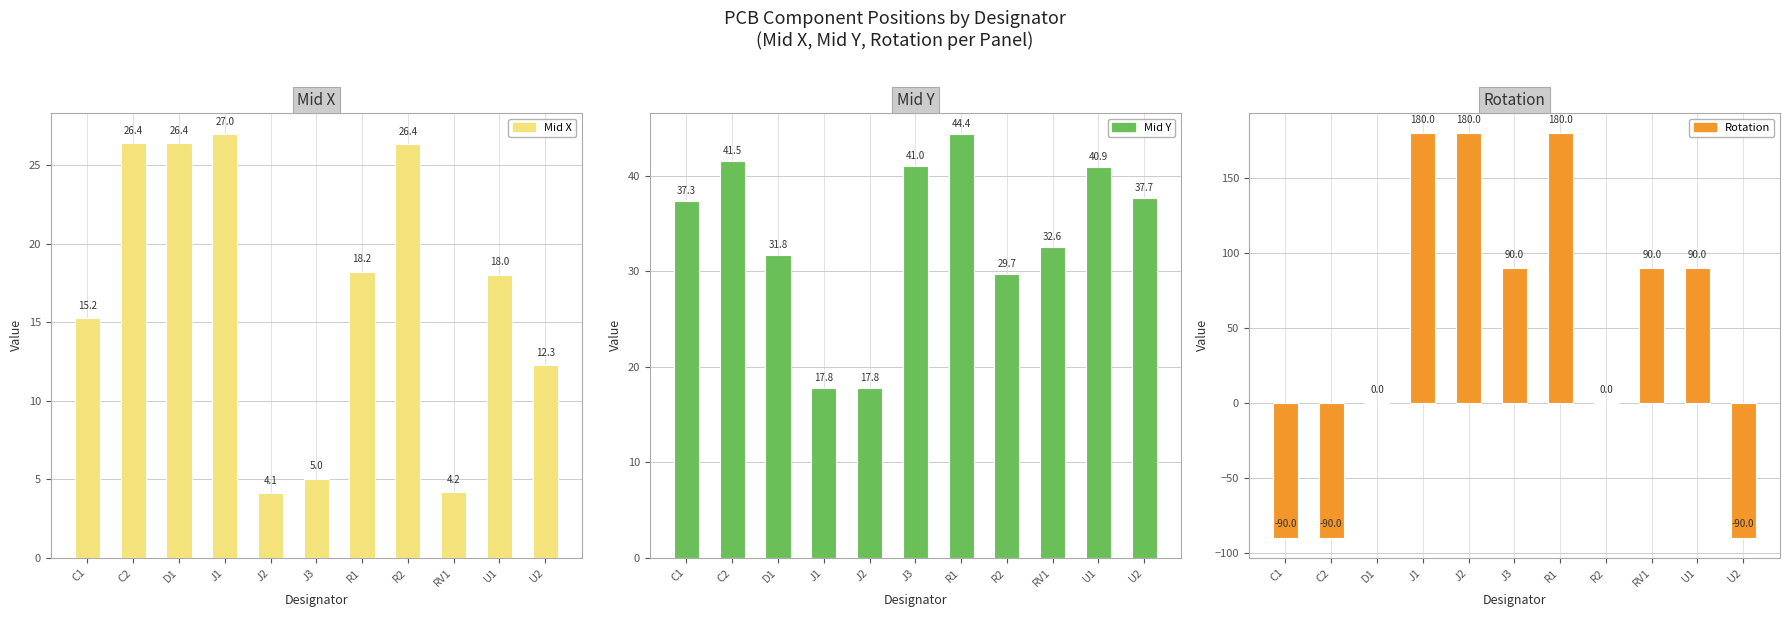

True or false: Mid Y has a value of 40.9 at U1.

True